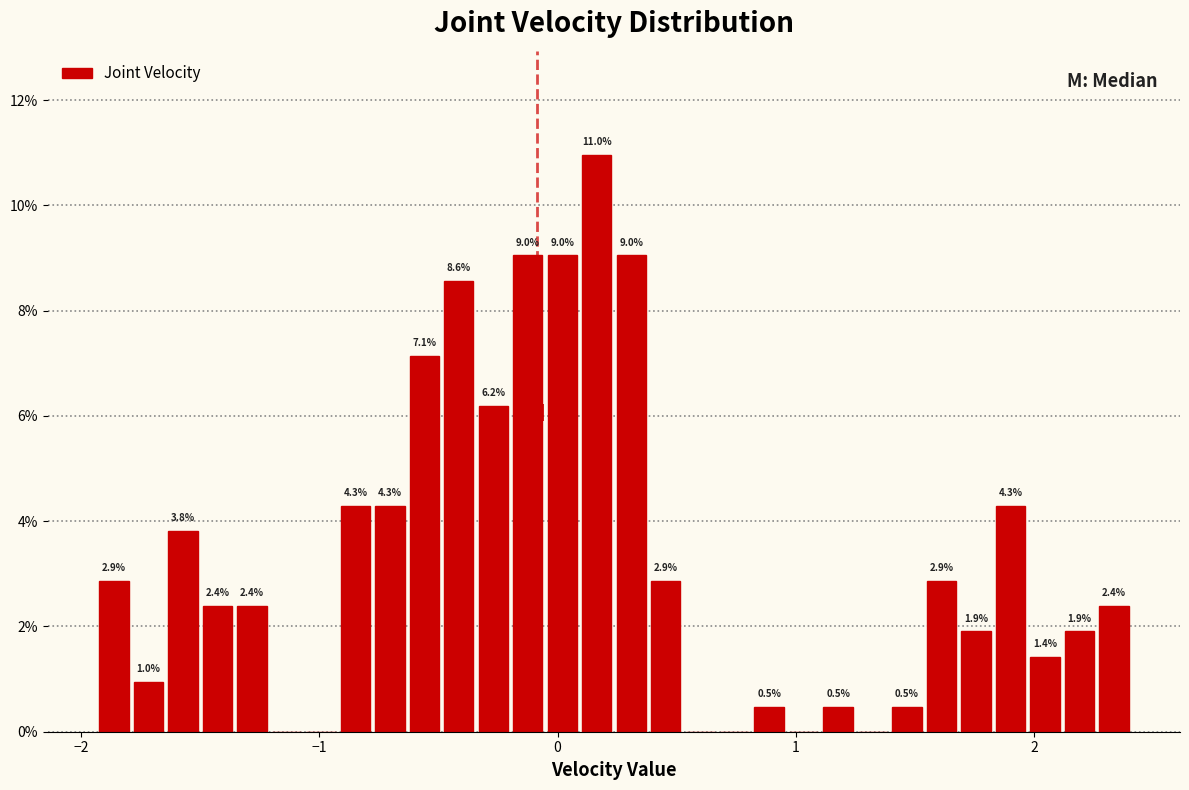

Around what value on the x-axis is the tallest bar? Give the approximate position of its centre, as read against the axis.

0.2